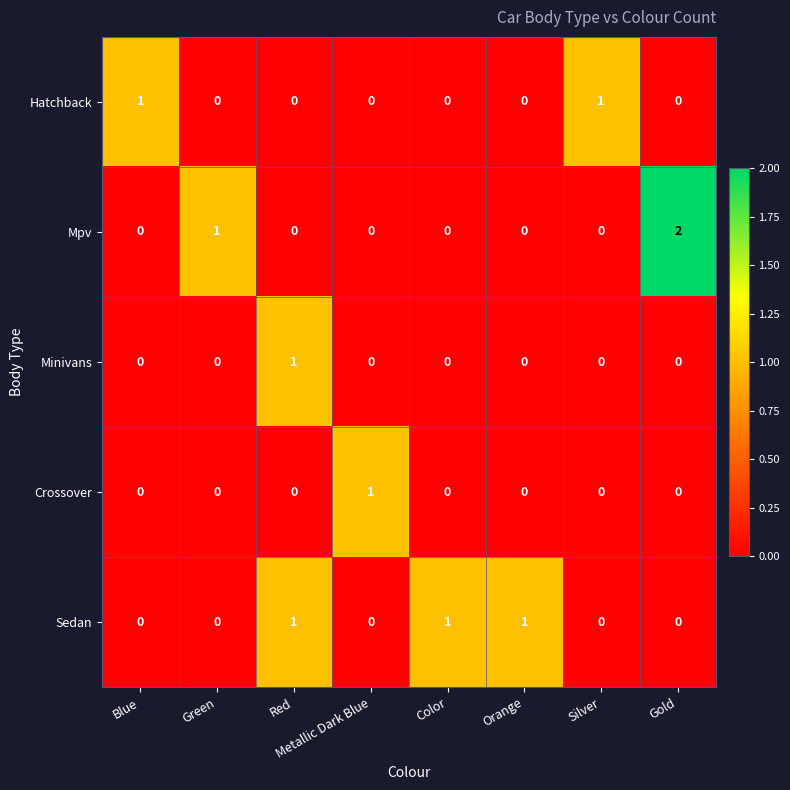

How many Minivans values are between 0 and 1?

8